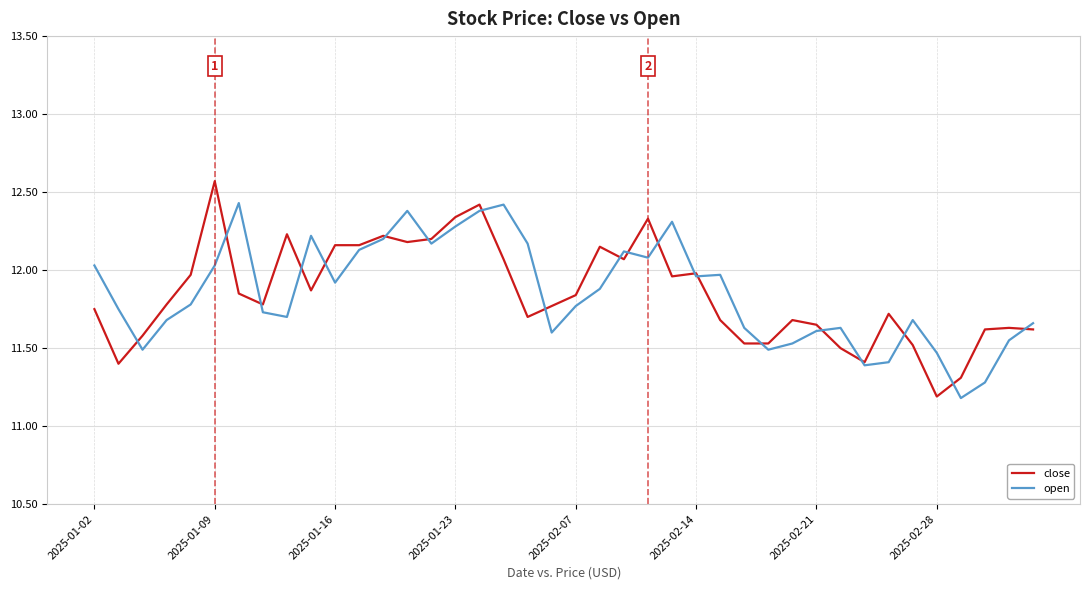

What is the minimum value for open?

11.2